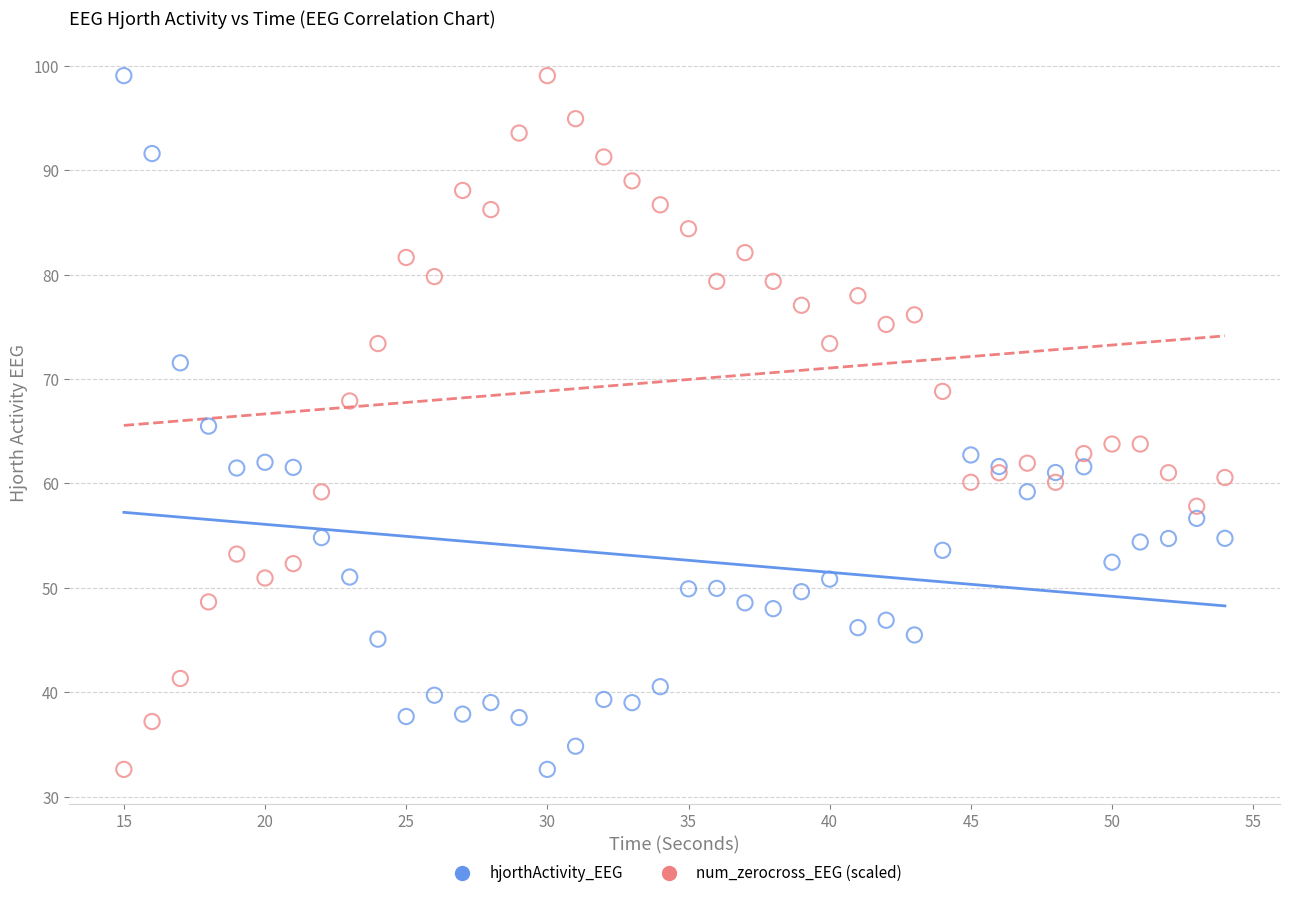

What are all the series names shown in the legend?

hjorthActivity_EEG, num_zerocross_EEG (scaled)